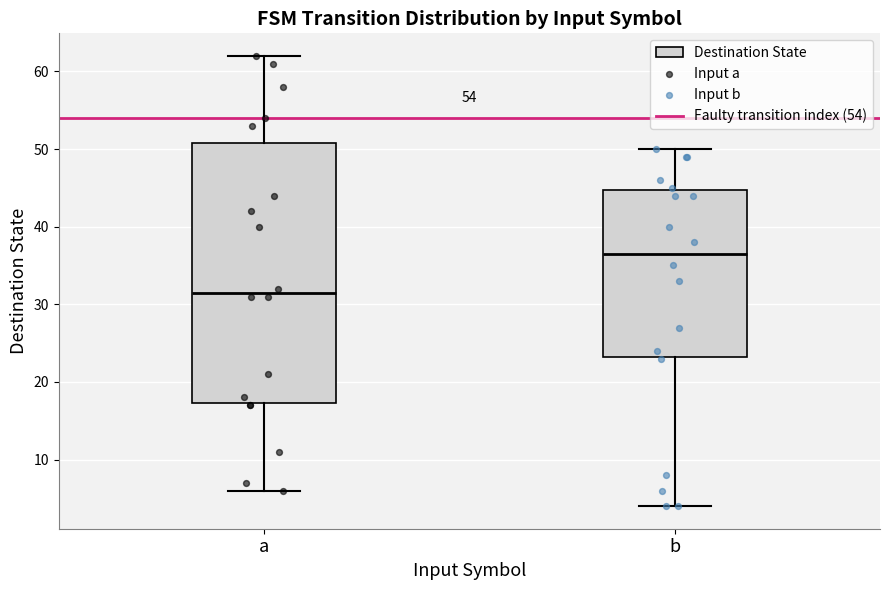

Where does the lower whisker of the box for b end on the y-axis? The values are not printed on the chart, so give them approximately, as read against the axis.

4